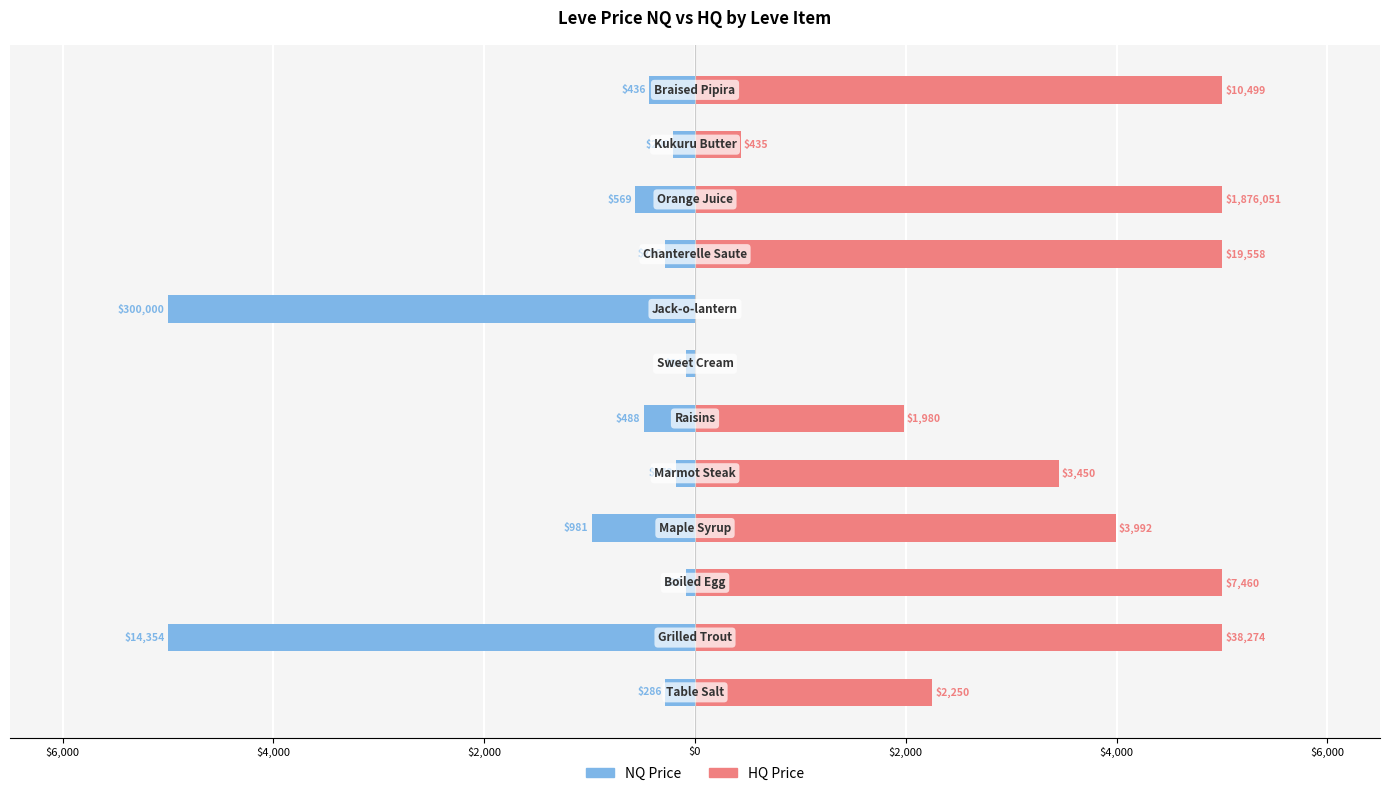

At how many categories does at least one series exceed -734?

12